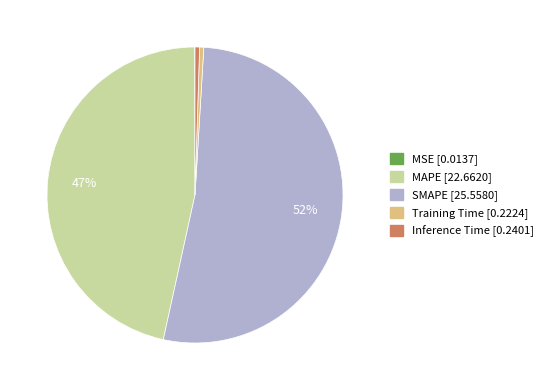

Which category has the biggest portion of the pie?

SMAPE